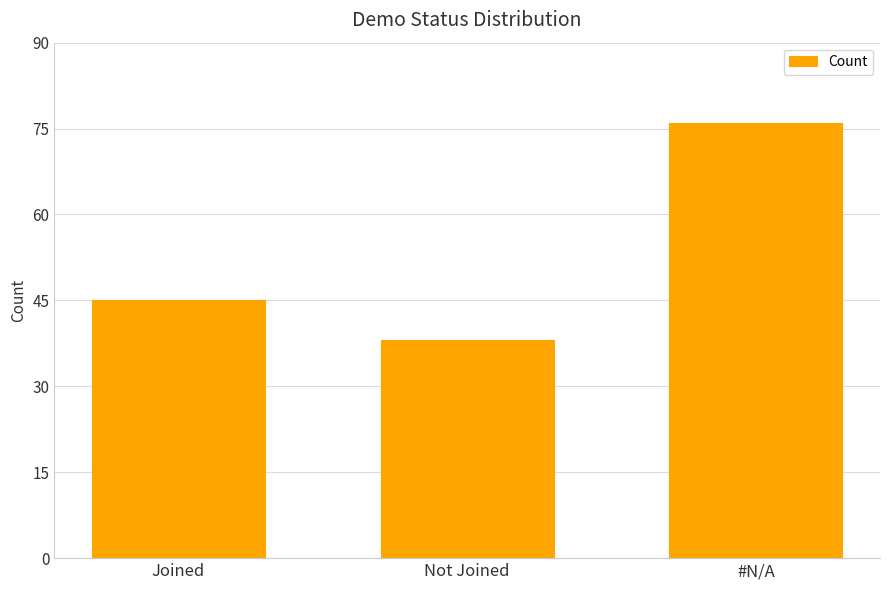

List the labels in order of value, largest first.

#N/A, Joined, Not Joined